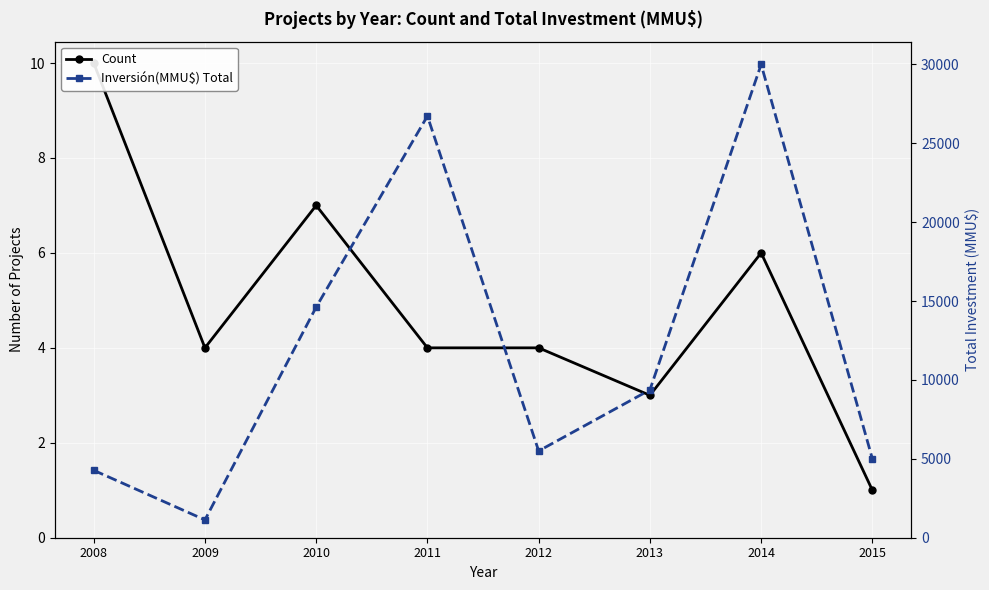

What is the difference between the Count values at 2010 and 2008?

3